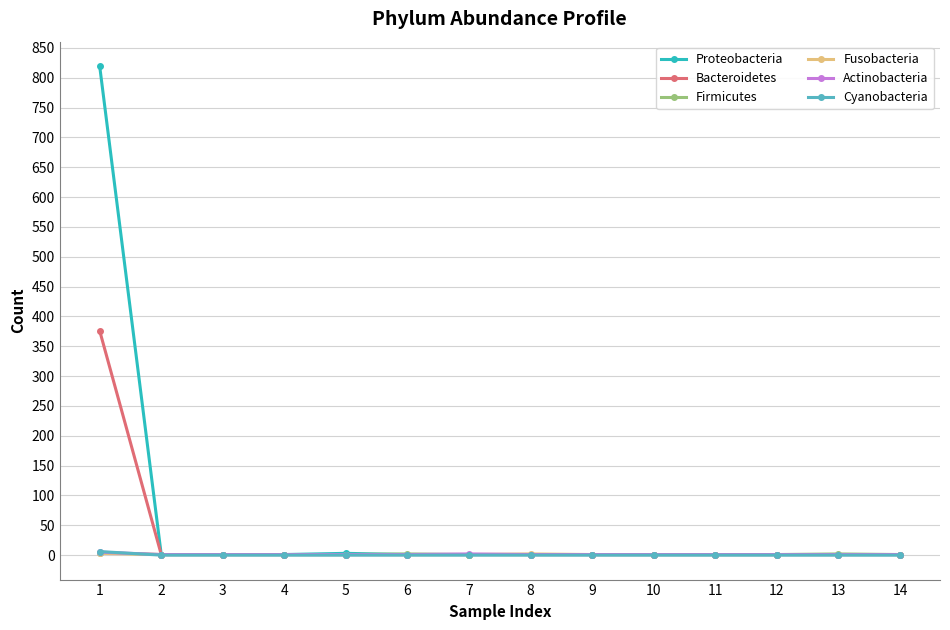

What is the value of the Bacteroidetes point at the 5th from the left?

1.0